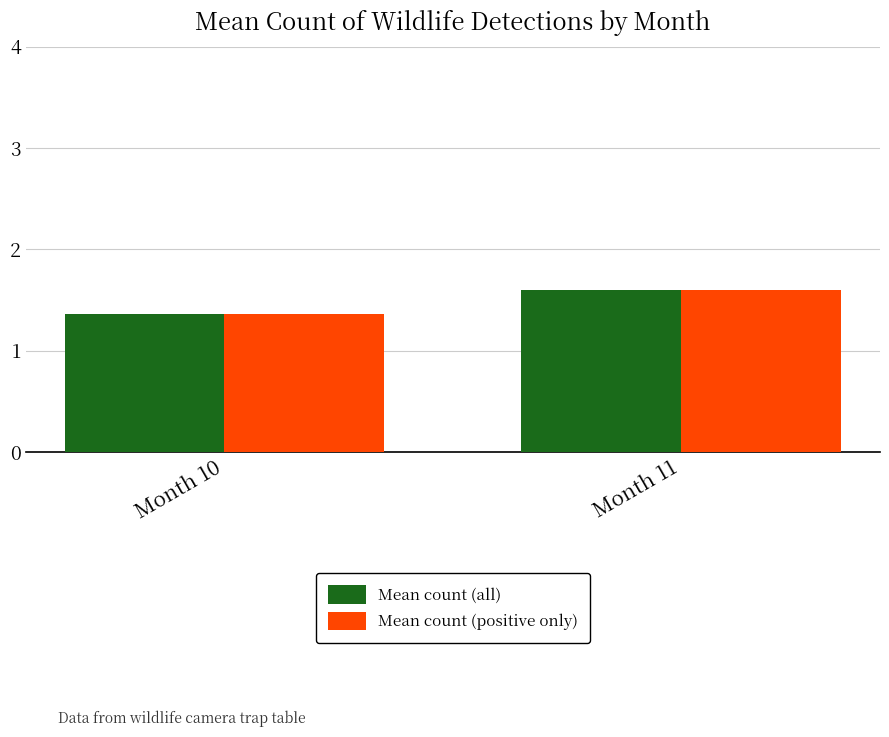

Read the Mean count (positive only) value at Month 10.

1.4